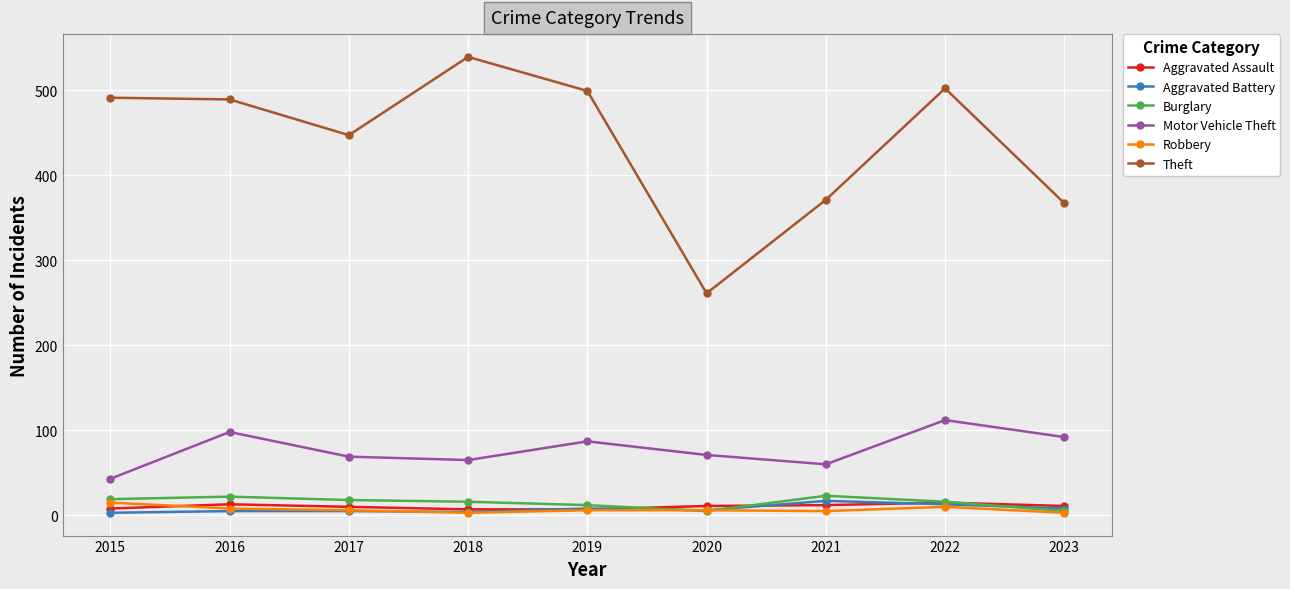

How many data points in Aggravated Battery are less than 6?

4